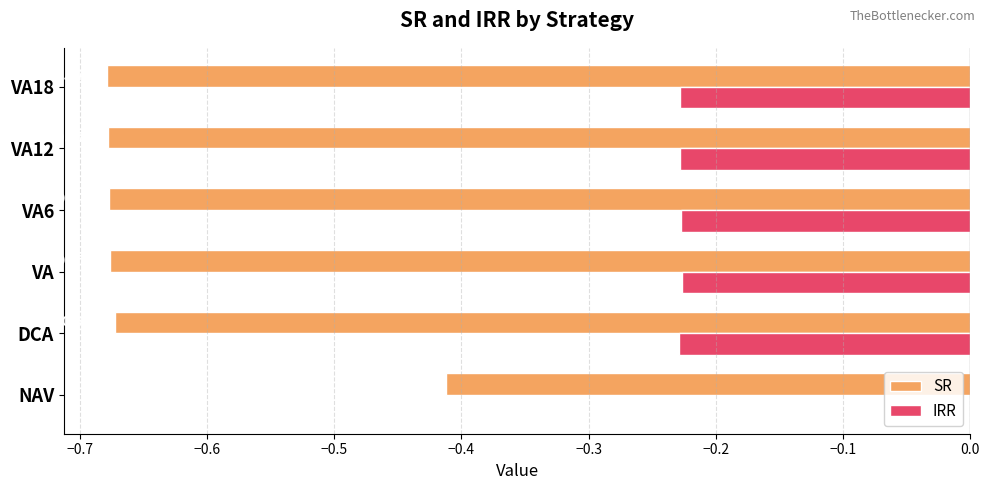

Which series has the largest total across all categories?

IRR